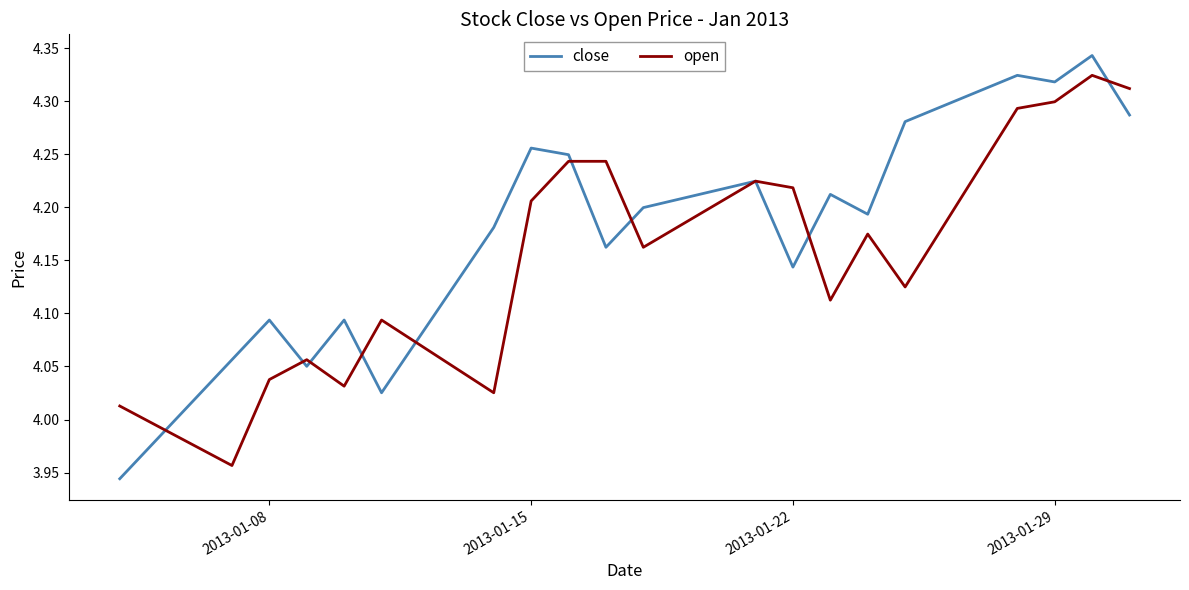

Is this an area chart (filled region under the line)?

No